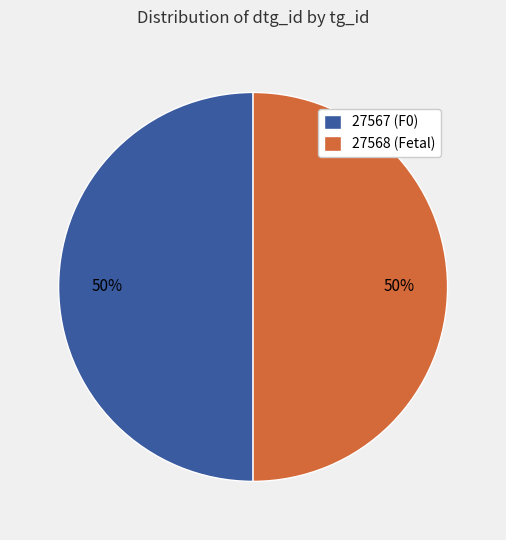

To the nearest percent, what portion does 27567 (F0) represent?

50%